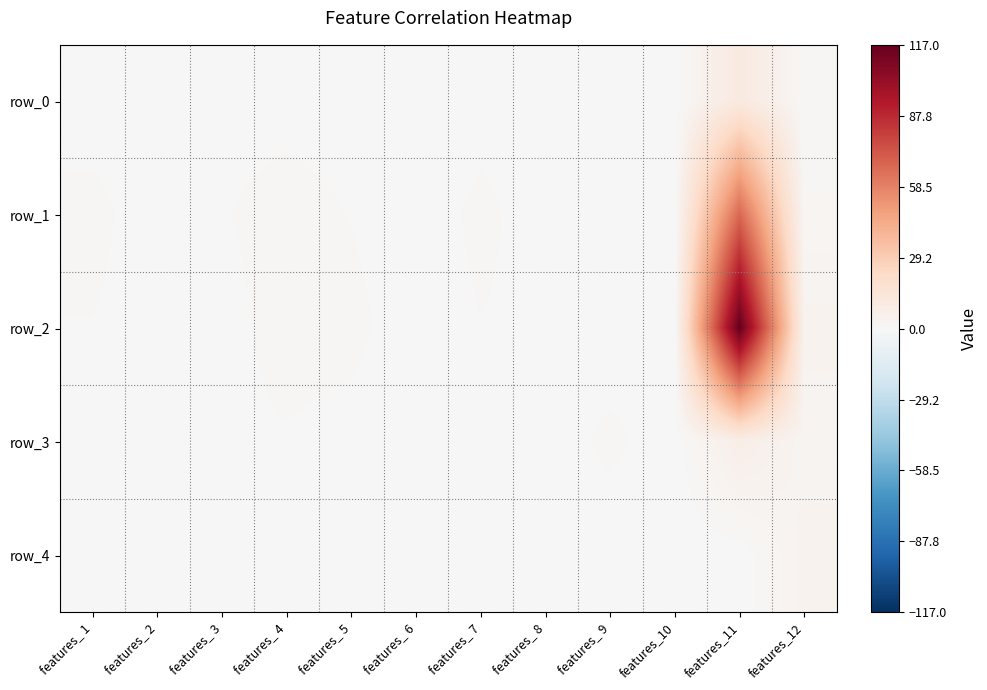

What is the difference between the maximum and minimum values in the row_1 series?

67.0